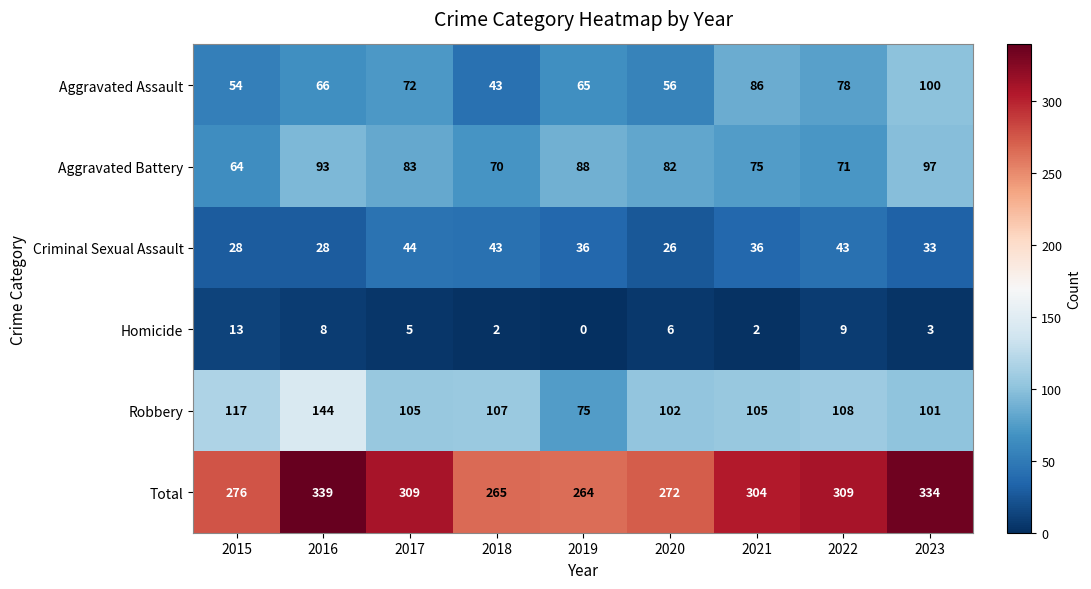

What is the difference between the highest and lowest values at 2023?

331